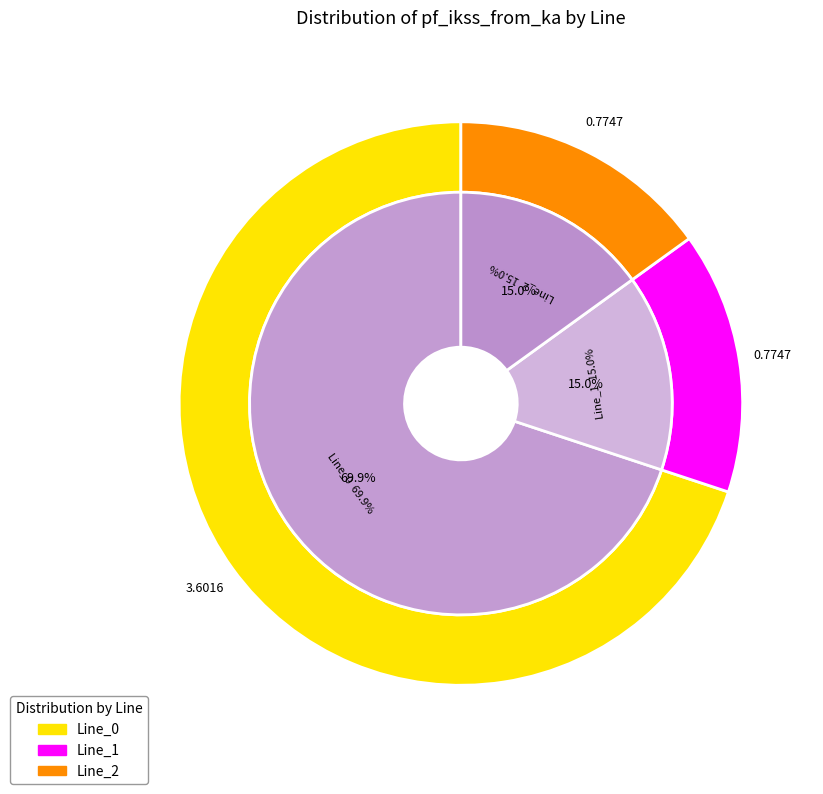

Which has a higher value, Line_2 or Line_1?

Line_1